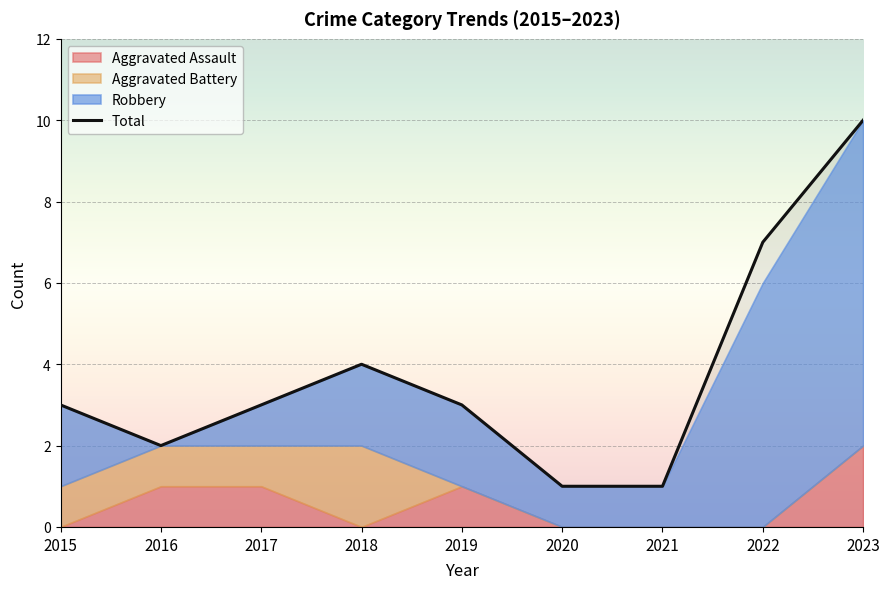

Approximately how many times larger is the value at 2021 compared to 2018?

0.2